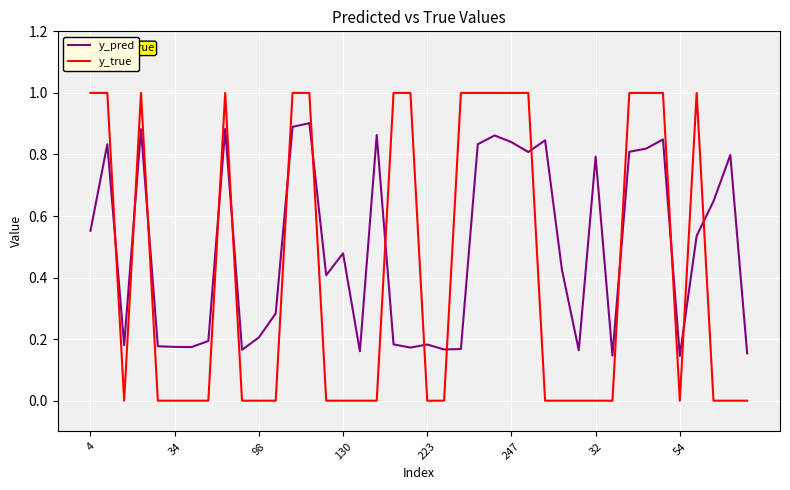

Rank the series by their average value, from highest to lowest.

y_pred, y_true